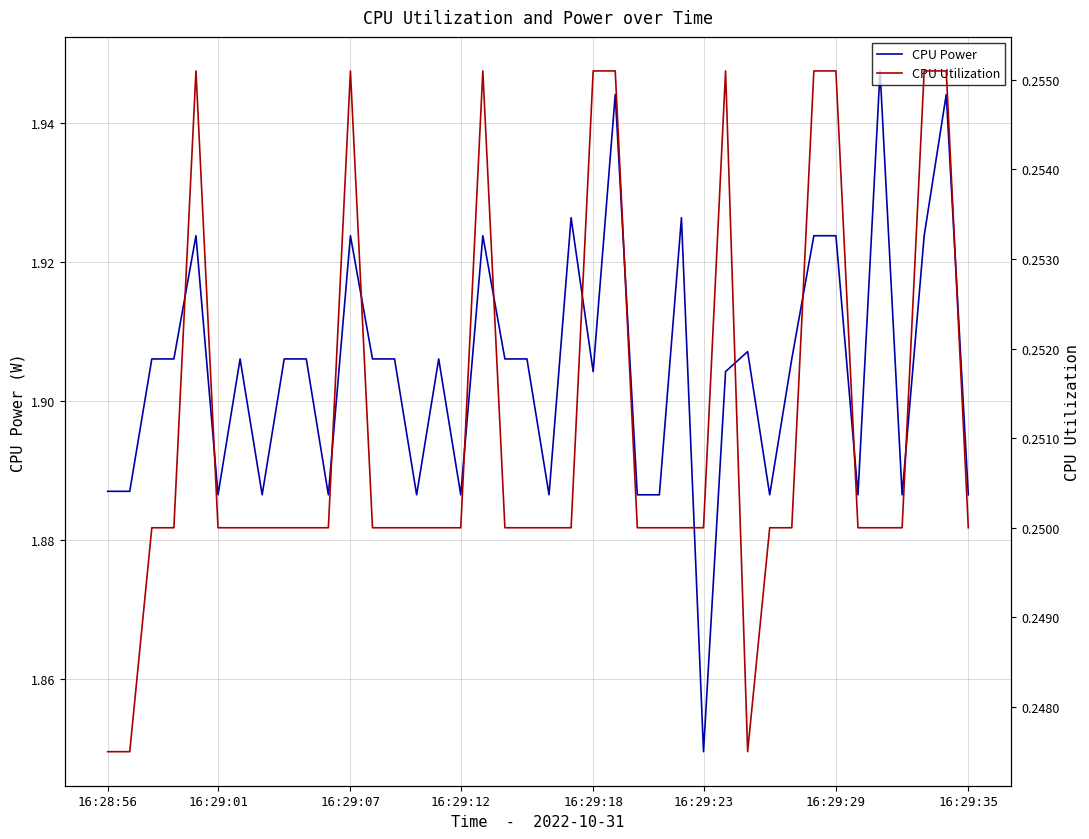

At which category is the sum across all series the highest?

23